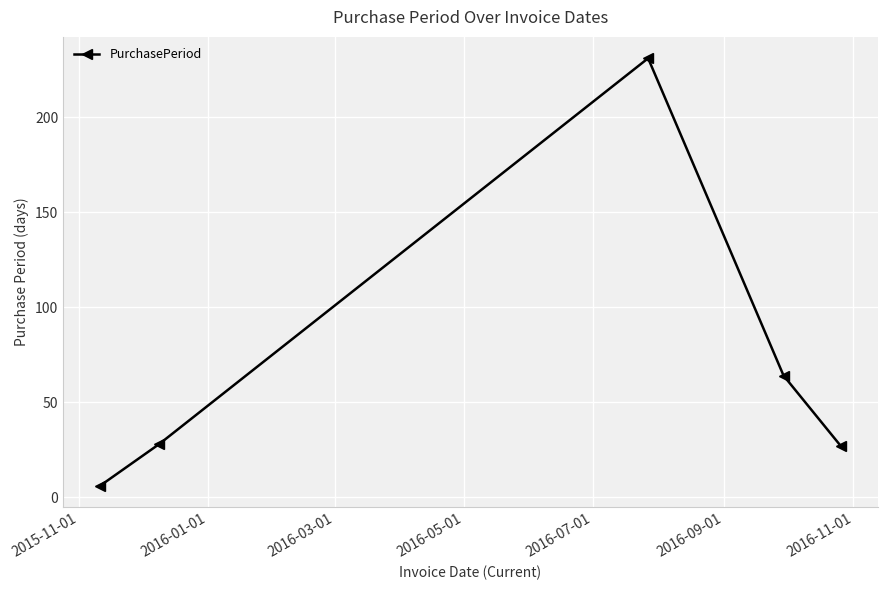

What is the difference between the maximum and minimum values?

225